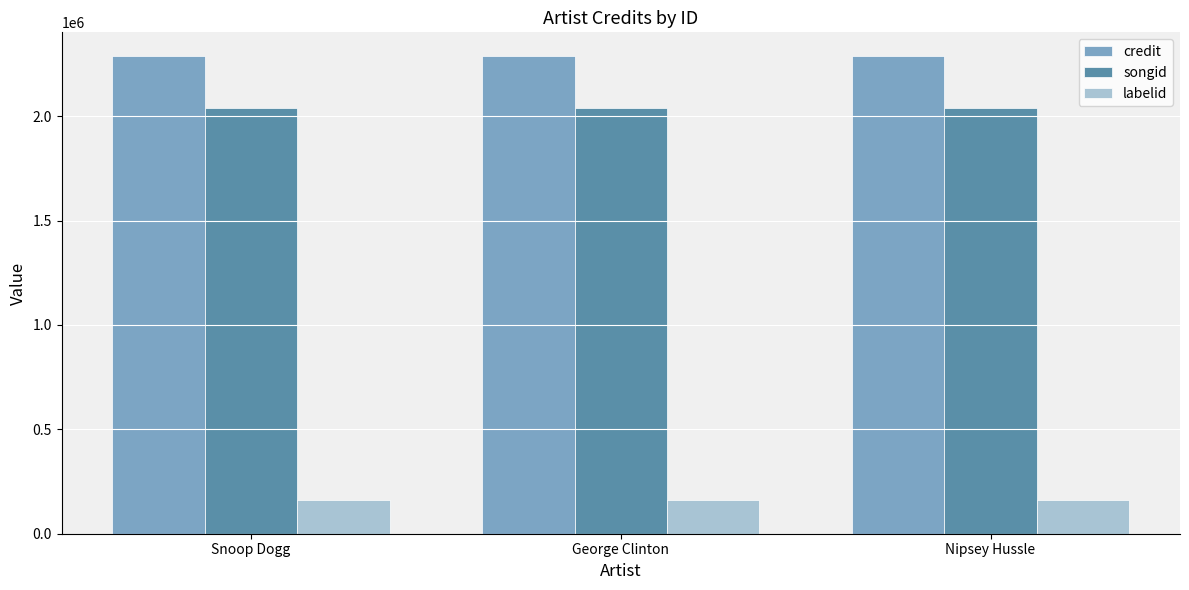

What is the minimum value shown in the chart?

161028